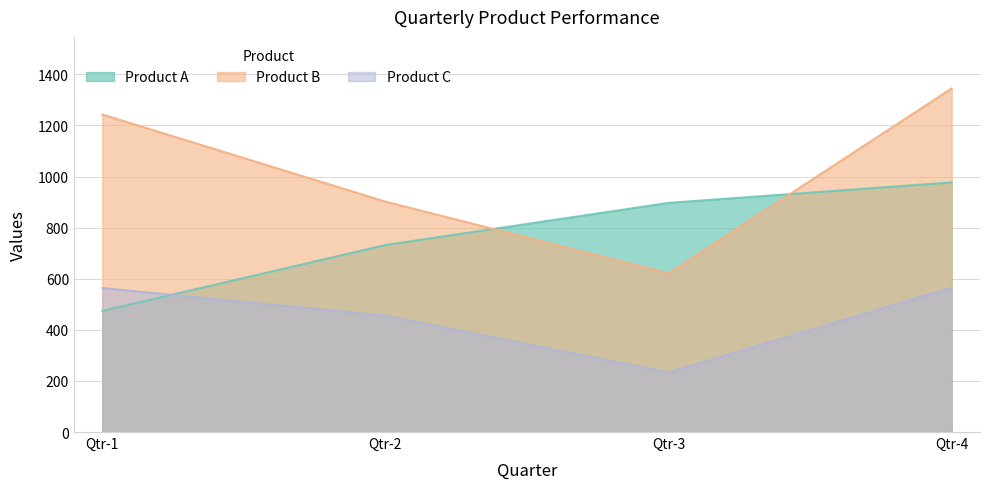

At how many categories does at least one series exceed 696?

4